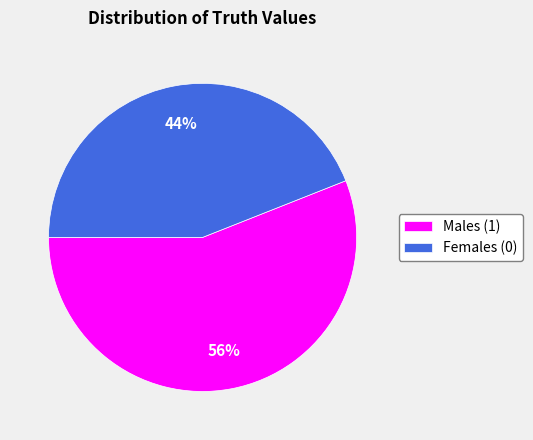

What is the majority slice?

Males (1)